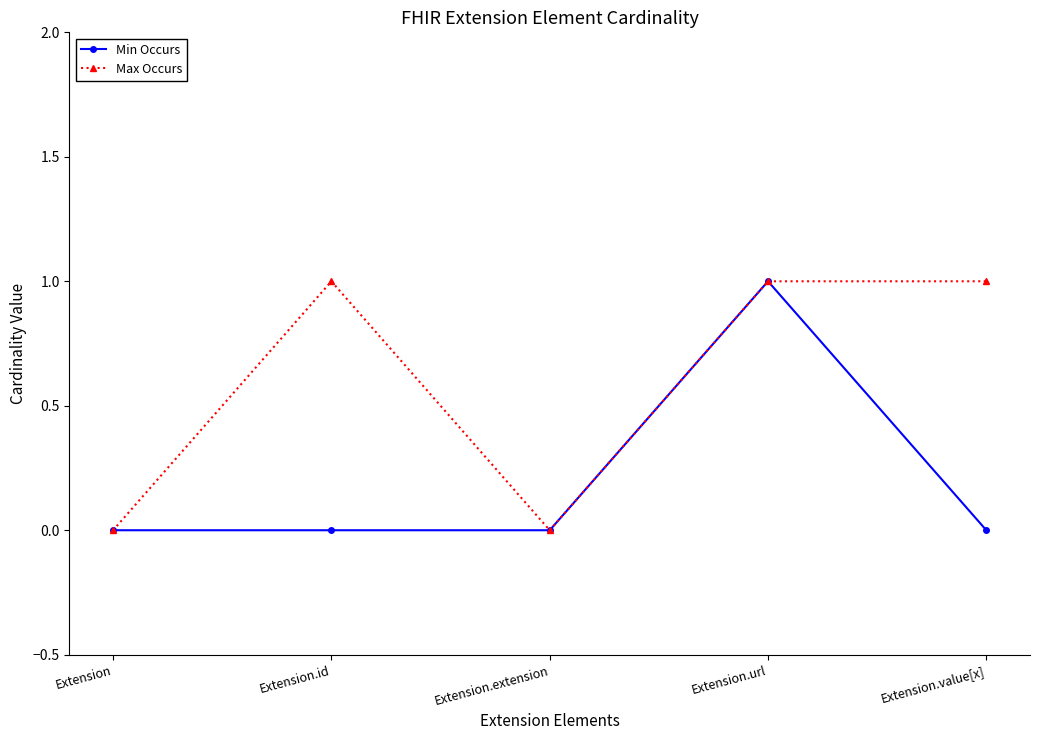

At Extension.id, list the series in order from largest to smallest.

Max Occurs, Min Occurs